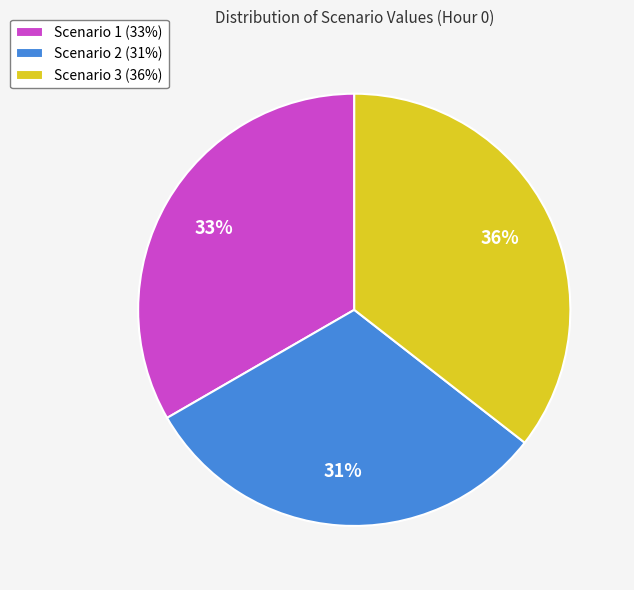

Which category has the smallest portion of the pie?

Scenario 2